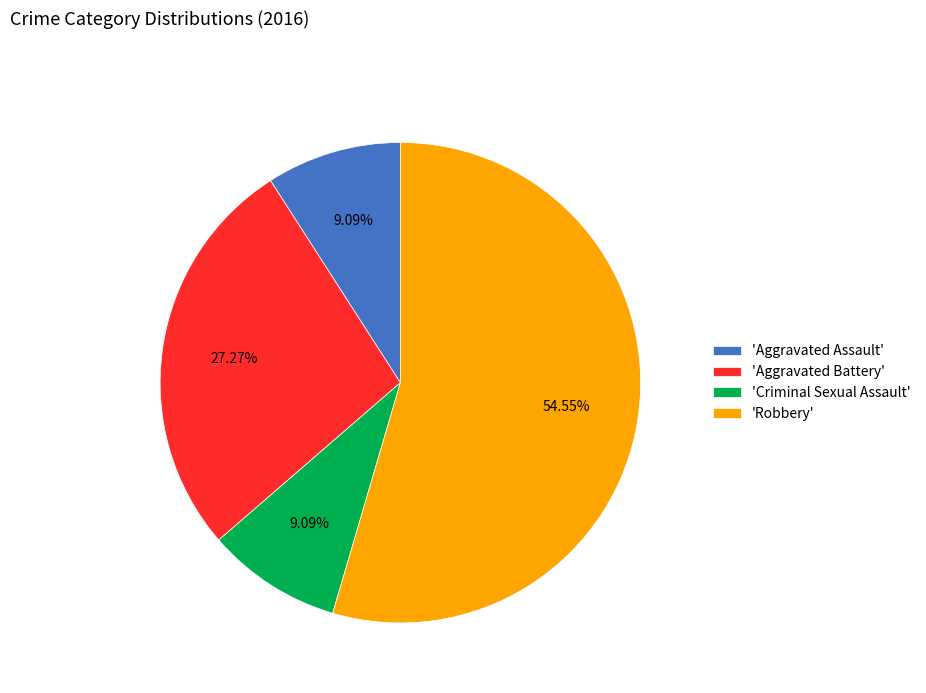

How many segments does this pie chart have?

4